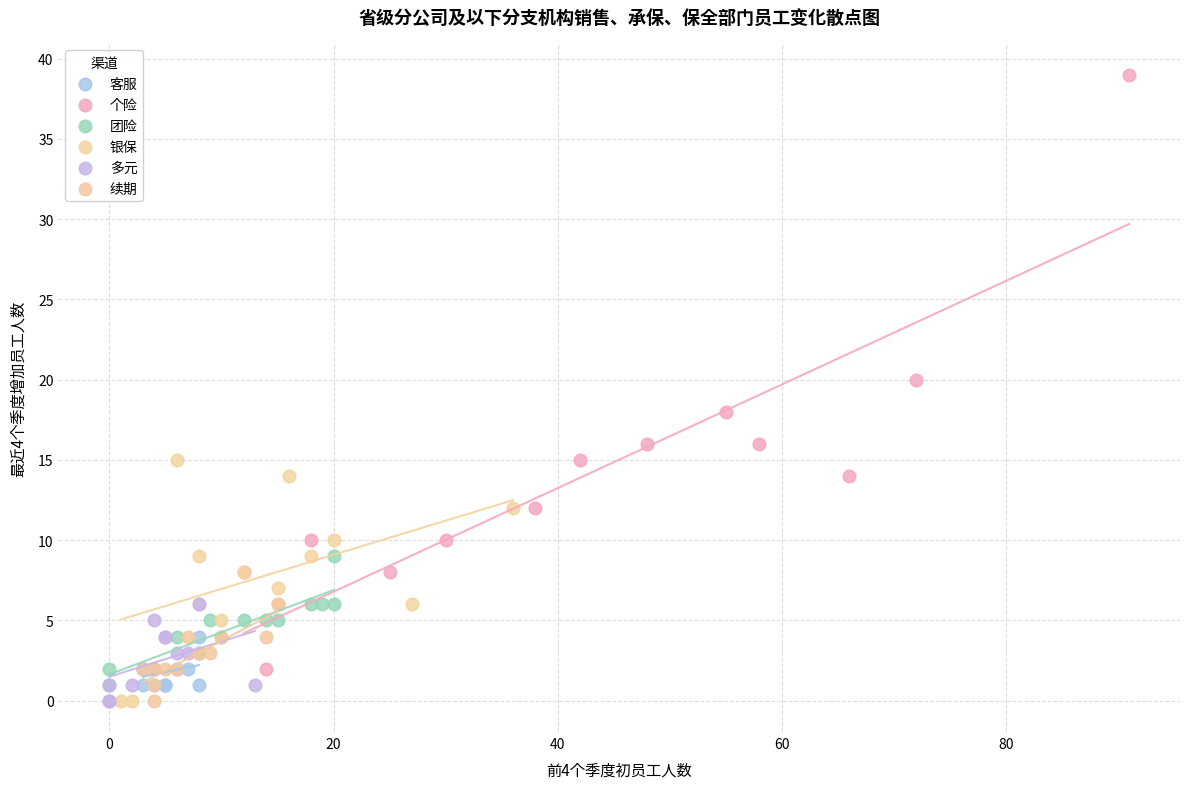

Which series reaches the maximum Y coordinate?

个险